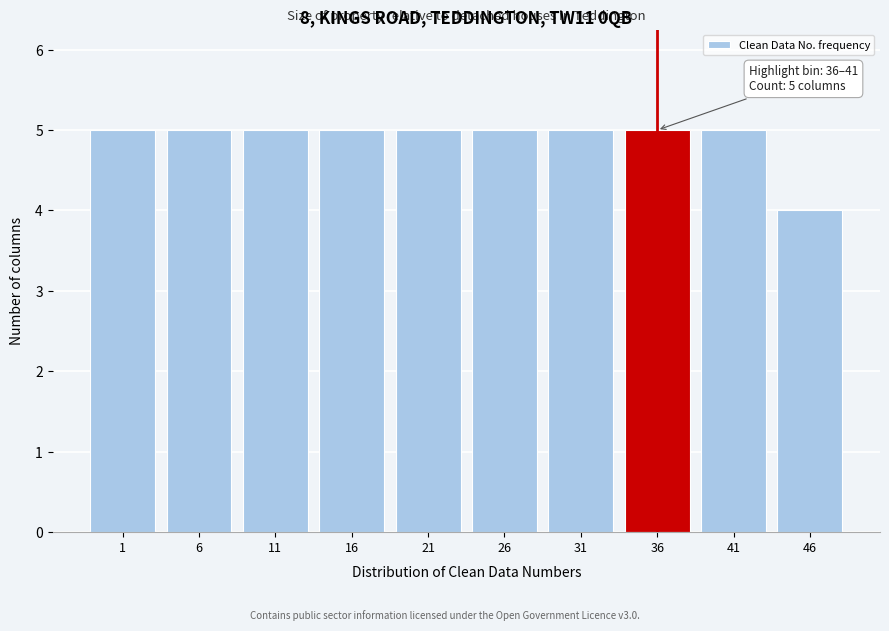

Reading left to right, what are all the values shown in this chart?

1=5	6=5	11=5	16=5	21=5	26=5	31=5	36=5	41=5	46=4